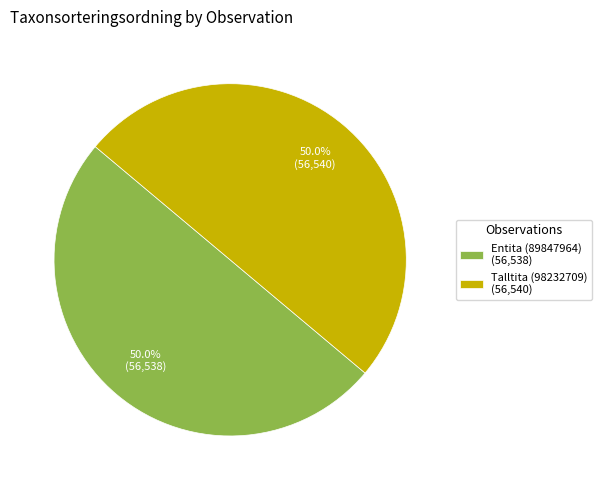

What portion of the pie excludes Entita (89847964)?

50.0%